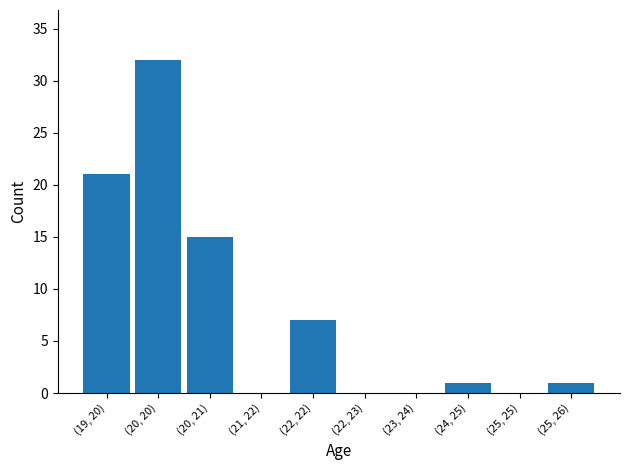

Reading right to left, list all the values displayed in this chart.

(25, 26)=1	(25, 25)=0	(24, 25)=1	(23, 24)=0	(22, 23)=0	(22, 22)=7	(21, 22)=0	(20, 21)=15	(20, 20)=32	(19, 20)=21